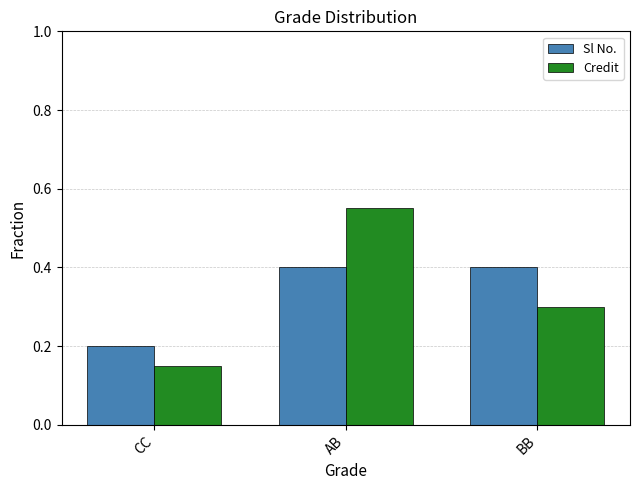

What position from the left is CC?

1